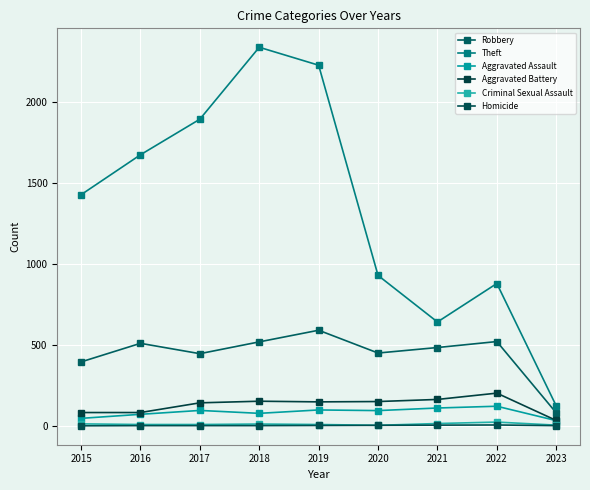

Is the value of Aggravated Assault at 2017 greater than the value of Robbery at 2019?

No